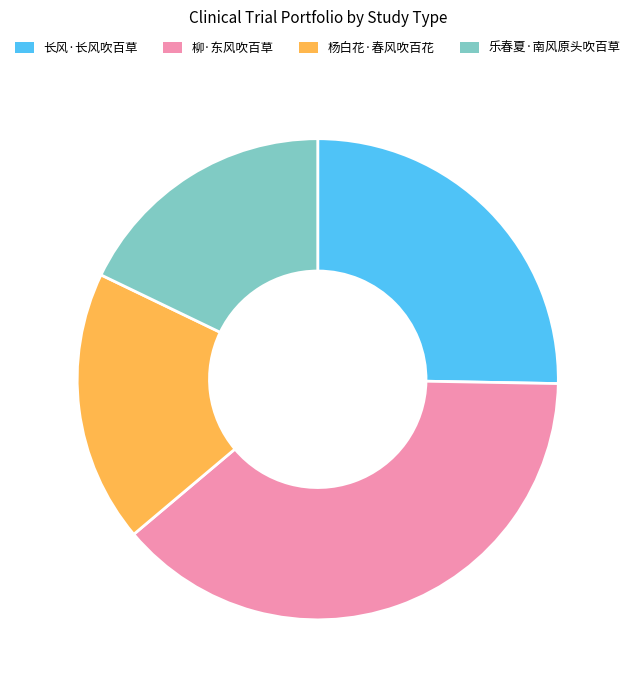

Approximately how many times larger is the value at 长风·长风吹百草 compared to 杨白花·春风吹百花?

1.4